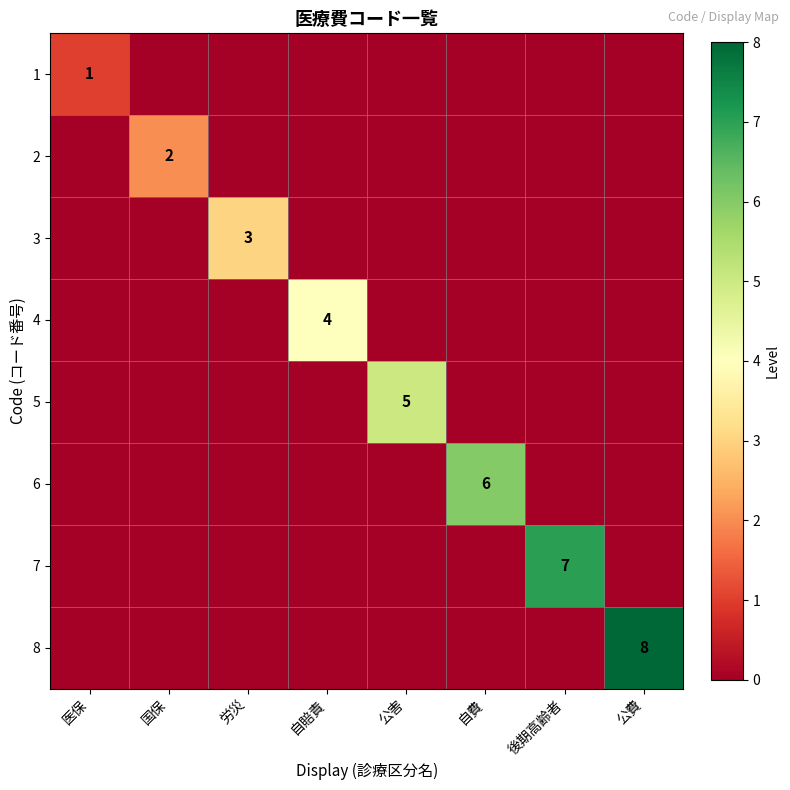

What is the maximum value for 7?

7